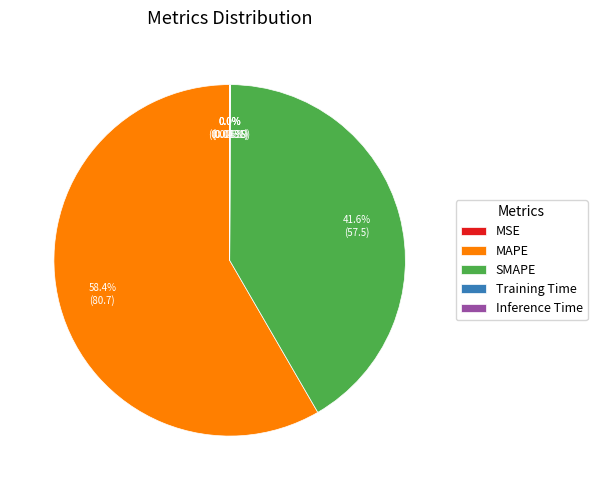

Which category has the biggest portion of the pie?

MAPE